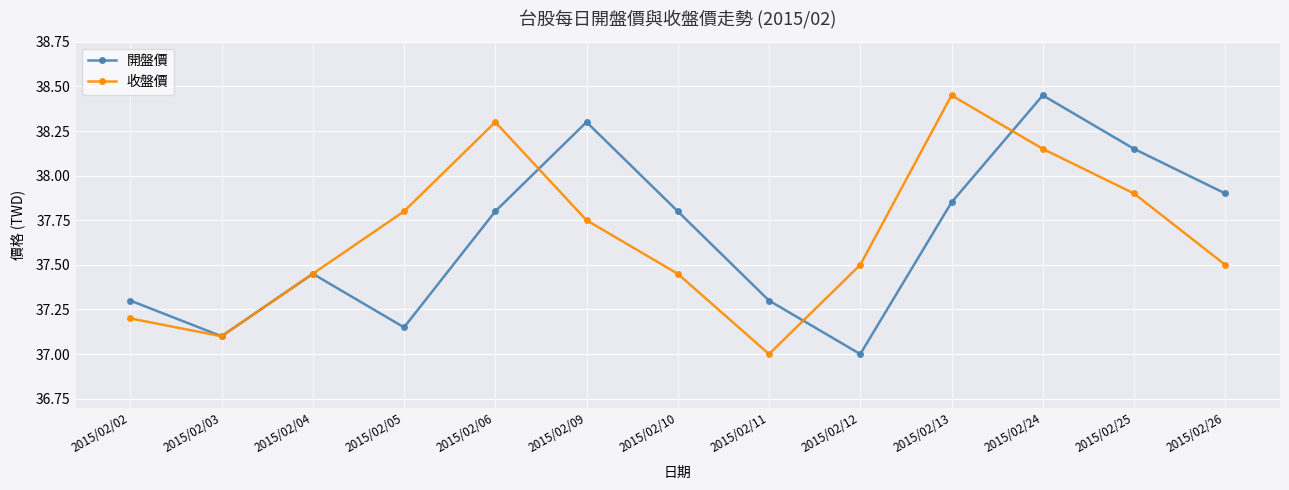

Does the chart have visible grid lines?

Yes